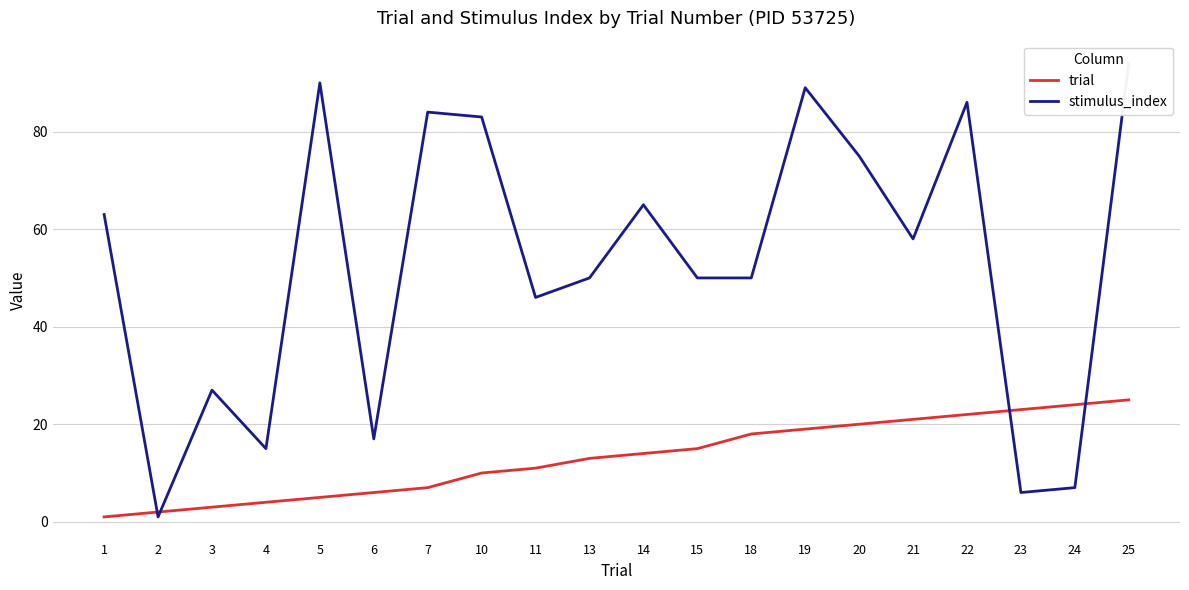

What is the maximum value for stimulus_index?

94